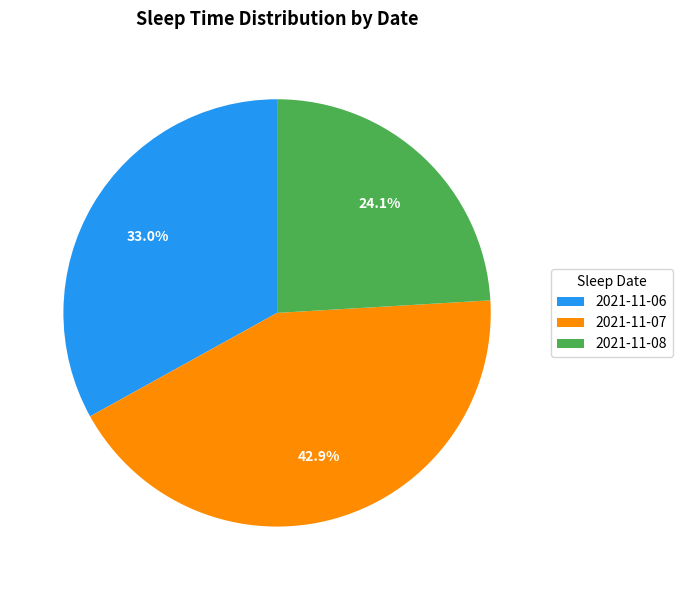

To the nearest percent, what is the average slice percentage?

33%